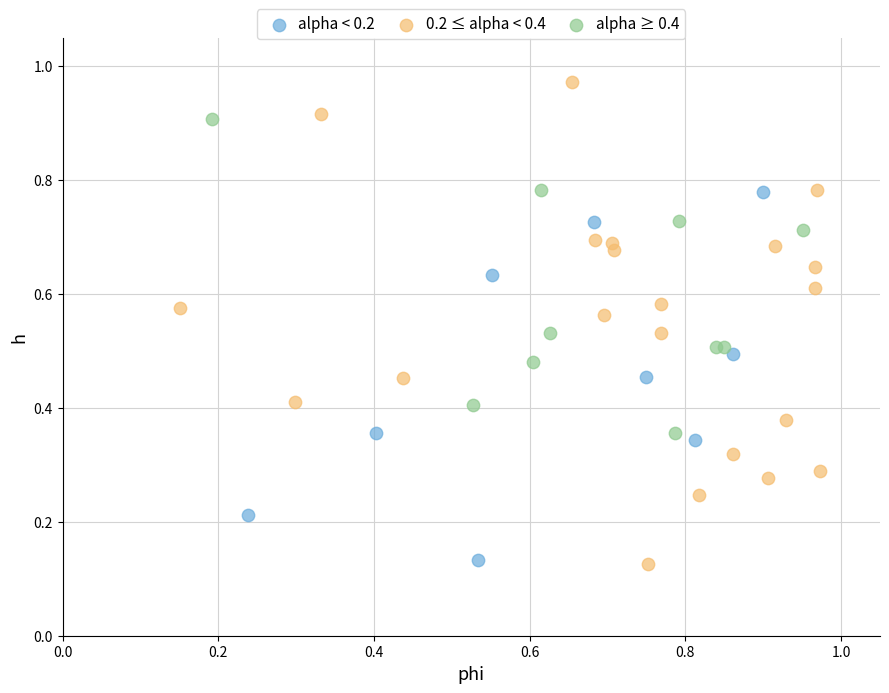

Which series has the widest spread of Y values?

0.2 ≤ alpha < 0.4